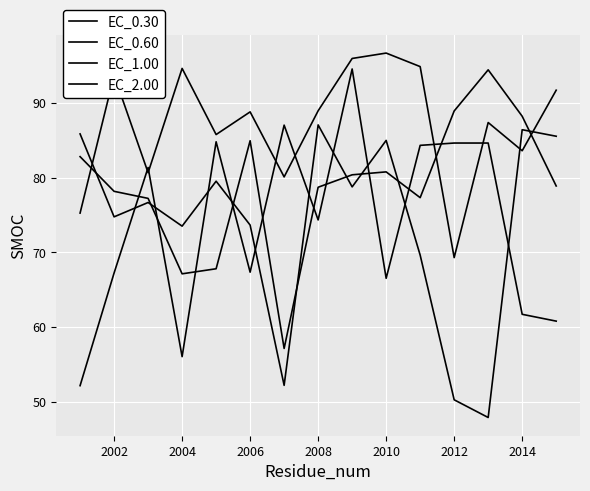

At which category does EC_0.30 reach its first local peak?

2004